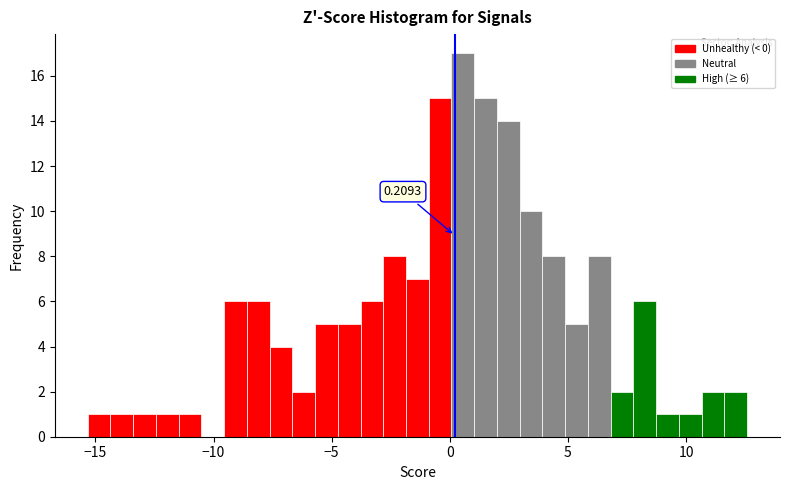

Around what value on the x-axis is the tallest bar? Give the approximate position of its centre, as read against the axis.

0.5